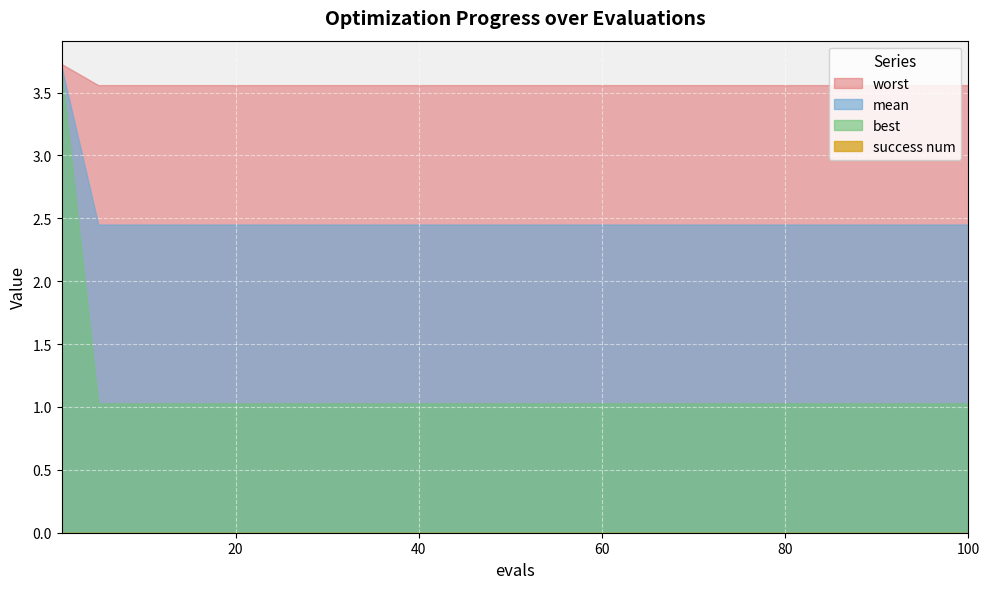

Which series has the largest total across all categories?

worst